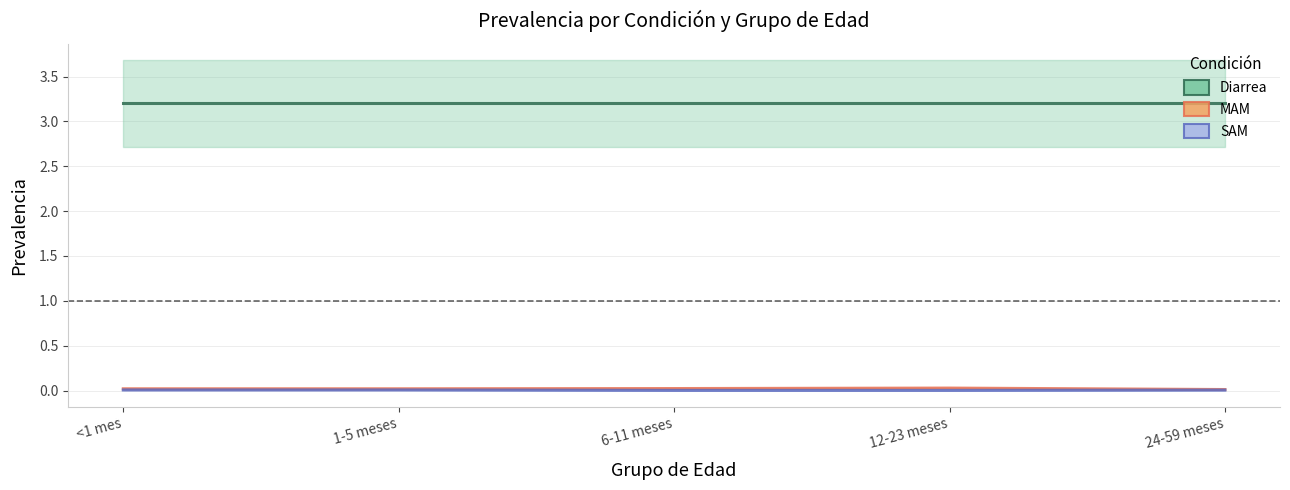

True or false: SAM has more than 1 points higher than both neighbors.

False